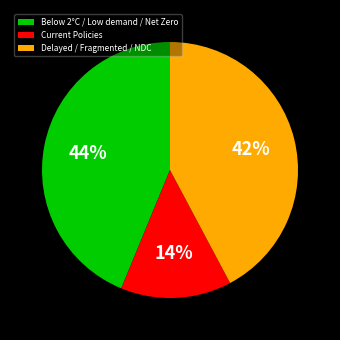

To the nearest percent, what is the difference between the largest and smallest slice percentages?

30%